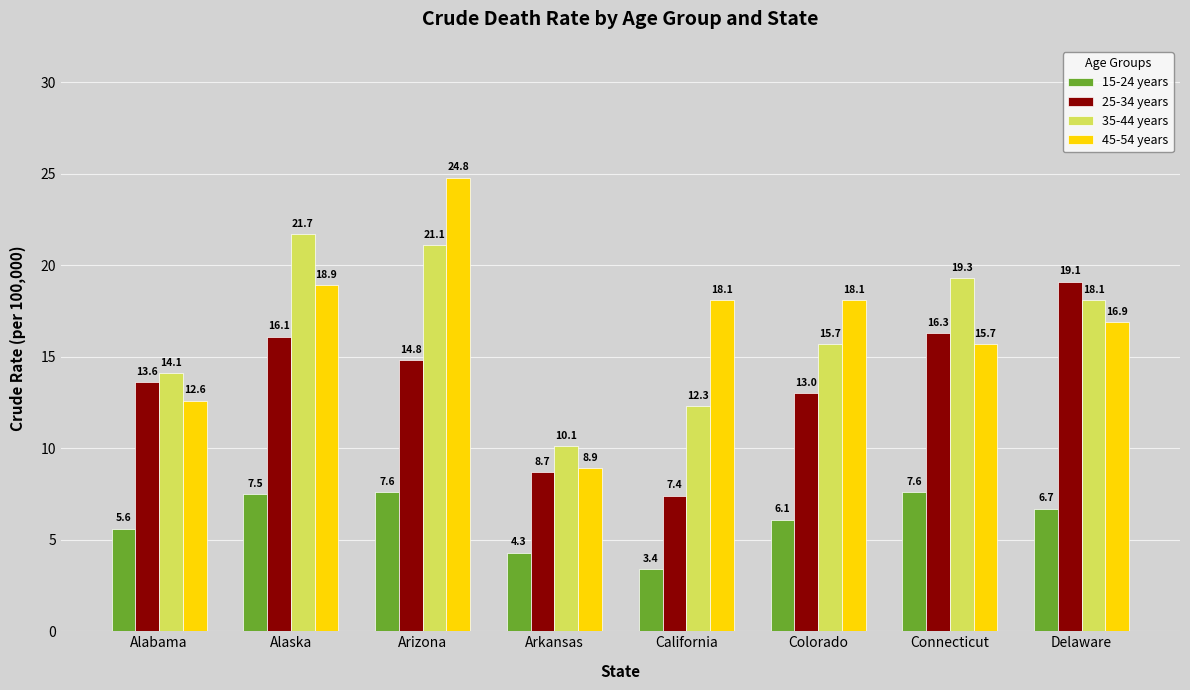

Reading left to right, what are all the values shown in this chart?

15-24 years: 5.6	7.5	7.6	4.3	3.4	6.1	7.6	6.7
25-34 years: 13.6	16.1	14.8	8.7	7.4	13.0	16.3	19.1
35-44 years: 14.1	21.7	21.1	10.1	12.3	15.7	19.3	18.1
45-54 years: 12.6	18.9	24.8	8.9	18.1	18.1	15.7	16.9